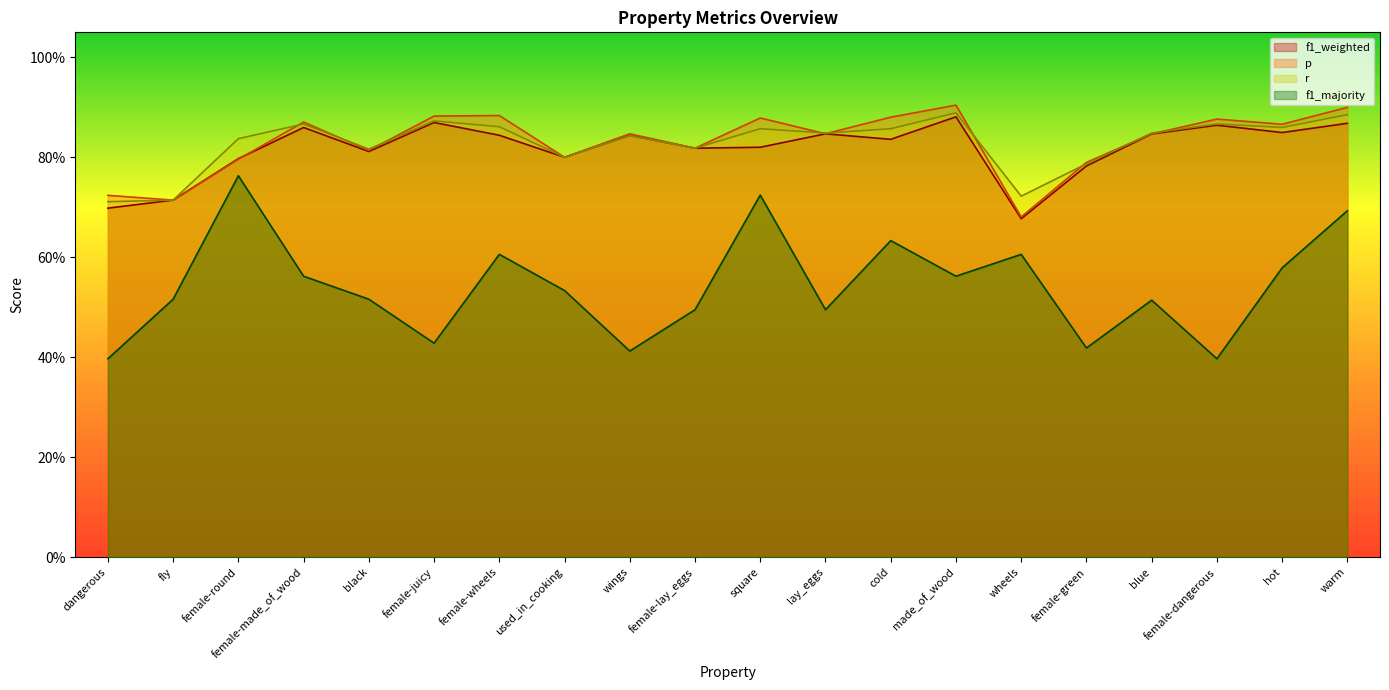

Is it true that r equals 0.9 at hot?

True